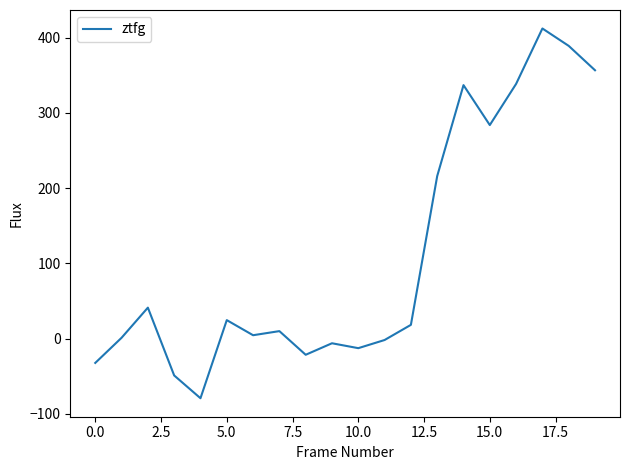

How many interior local valleys (lower than both neighbors) does the data have?

5